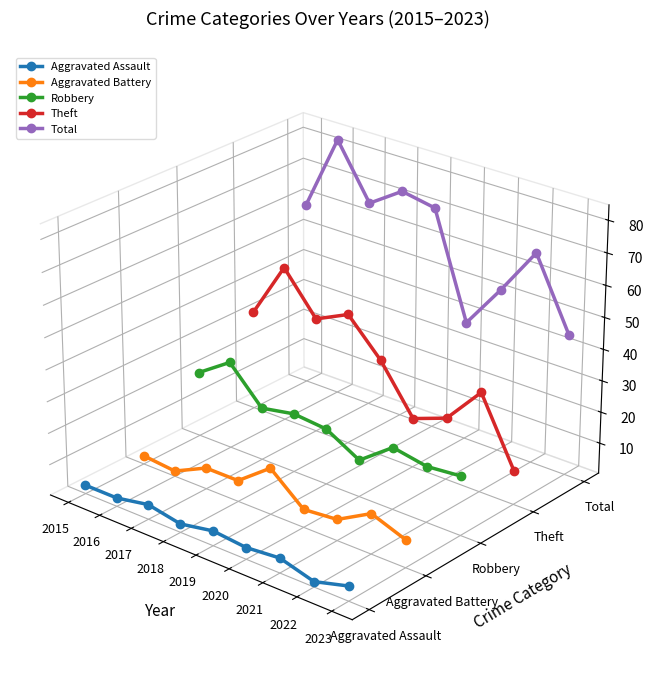

At how many categories does at least one series exceed 0?

9